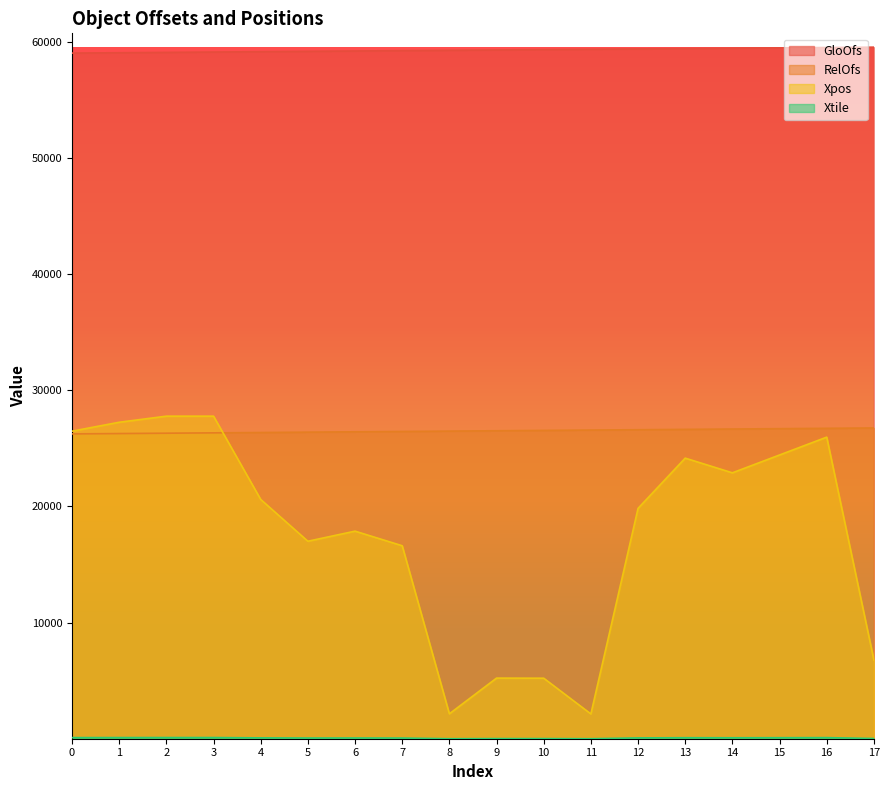

The value of Xpos at 1 is 27244. True or false?

True